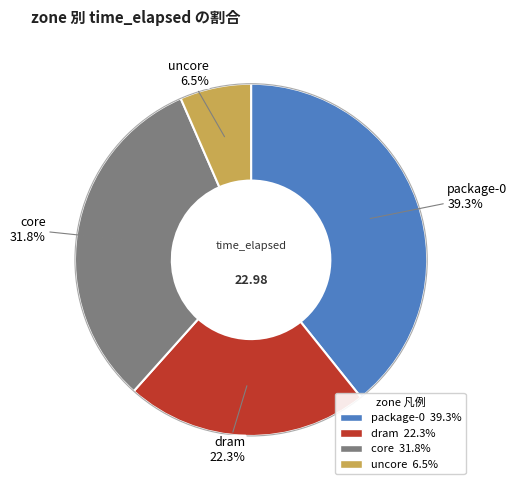

What percentage is the core slice, to the nearest percent?

32%